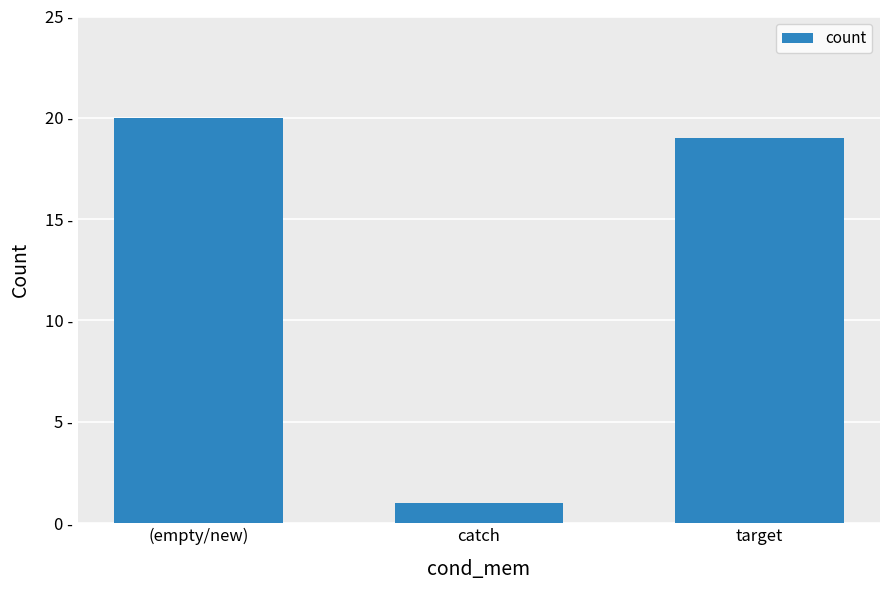

Which category has the lowest value across all series?

catch